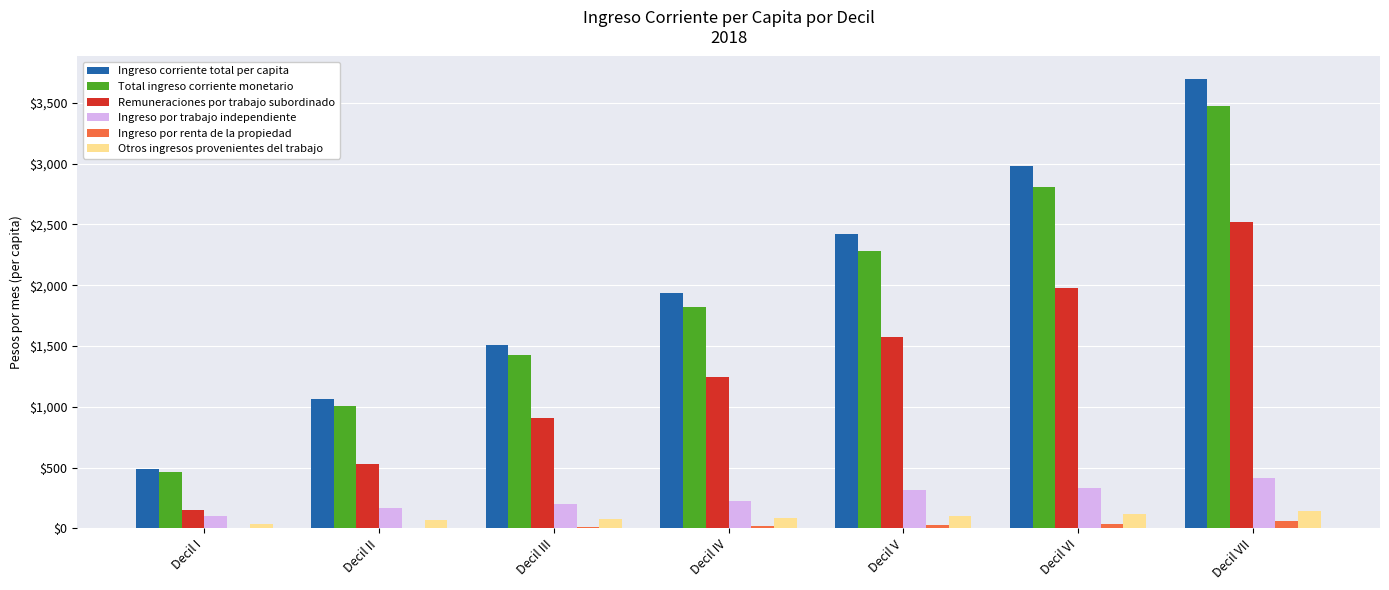

At which category is the sum across all series the highest?

Decil VII